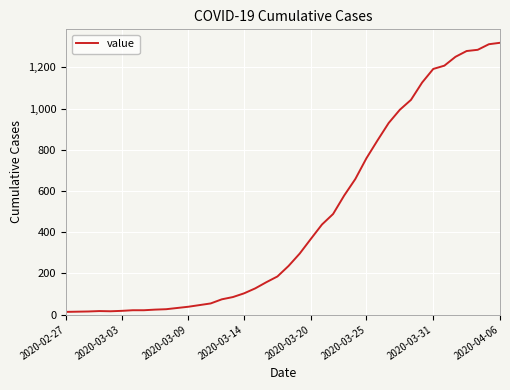

What is the greatest value displayed?

1319